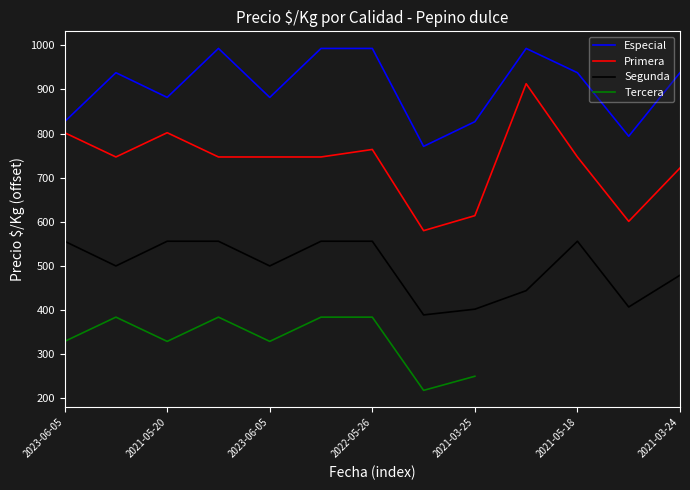

How many distinct data groups are displayed?

4